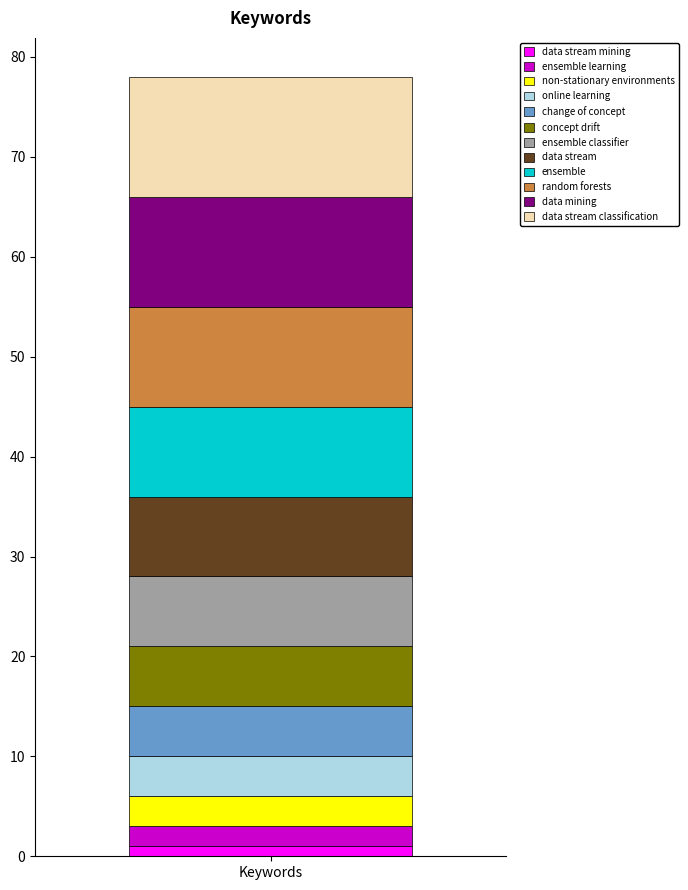

How many distinct data groups are displayed?

12